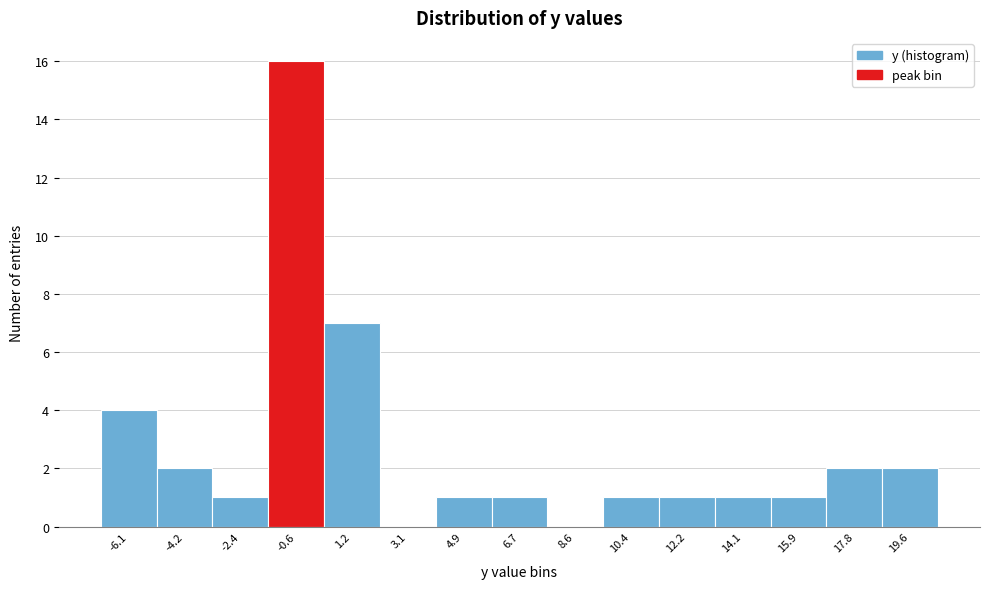

Over which range of the x-axis is the bar tallest?

-1.4 to 0.4